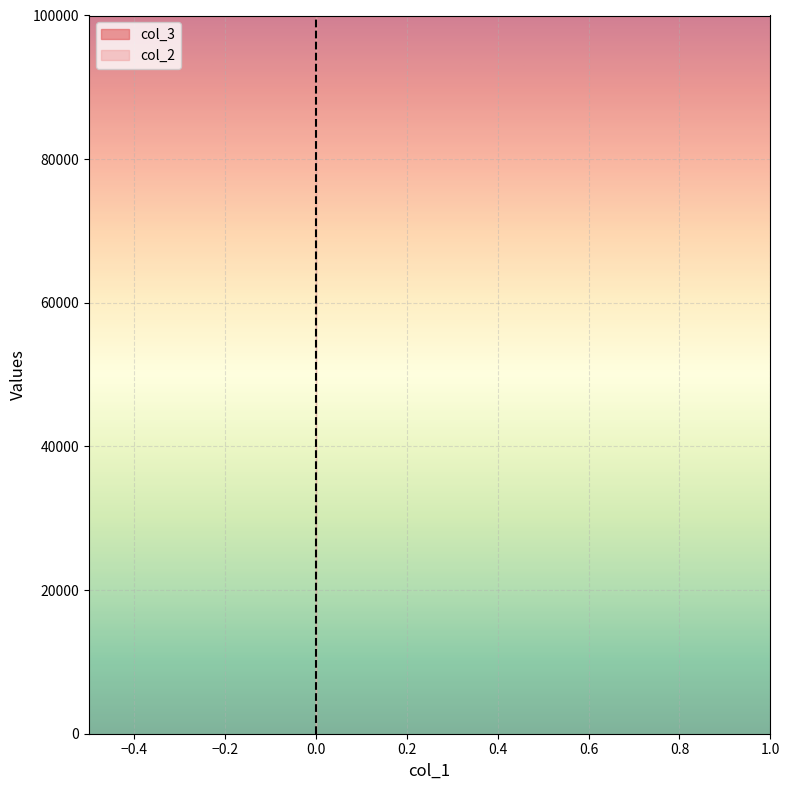

Rank the series at 0 from lowest to highest value.

col_3, col_2